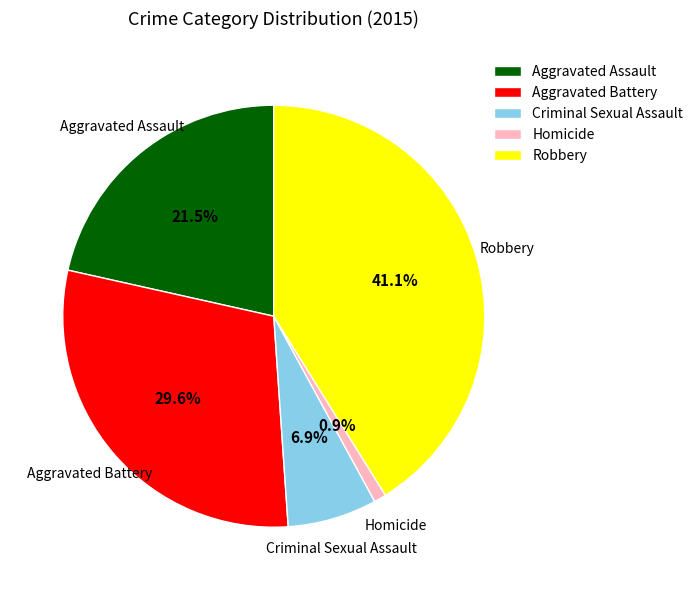

Which slice is the largest?

Robbery